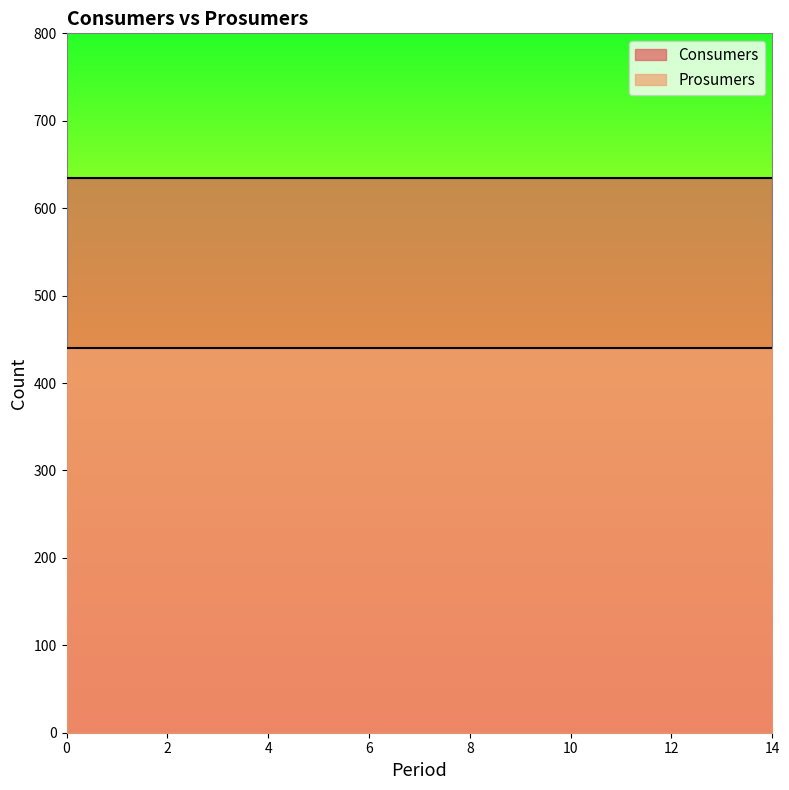

True or false: Prosumers has a value of 629 at 10.

False